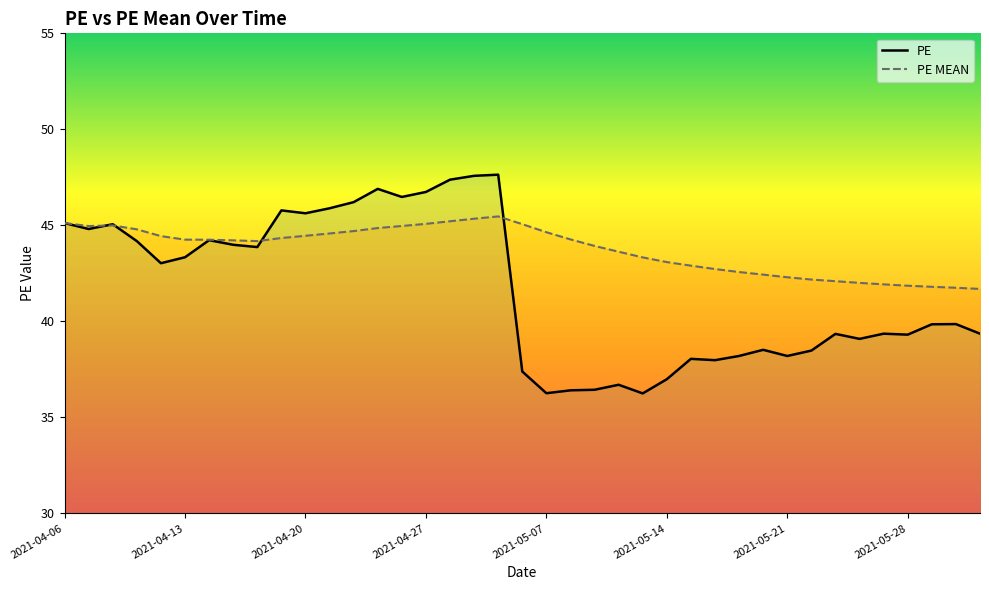

What is the smallest value displayed?

36.2